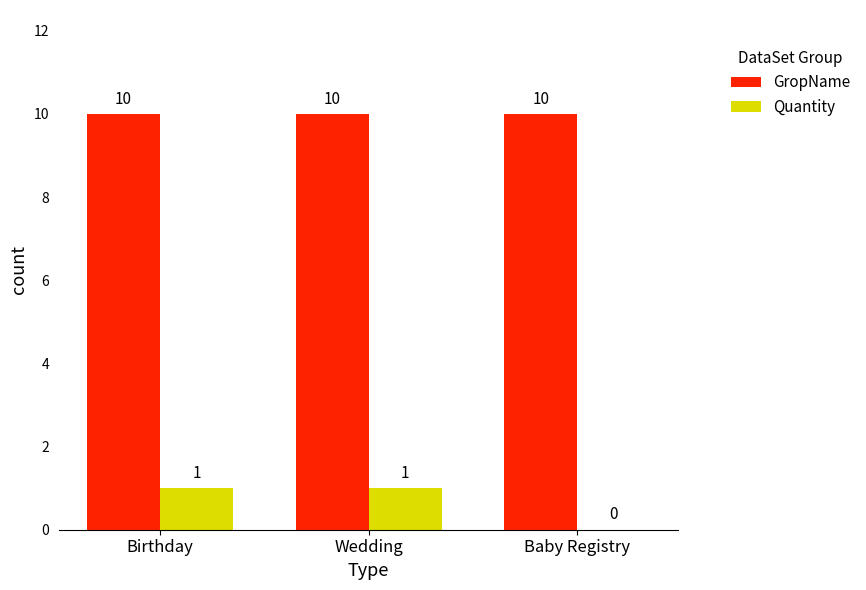

What is the total value across all series at Baby Registry?

10